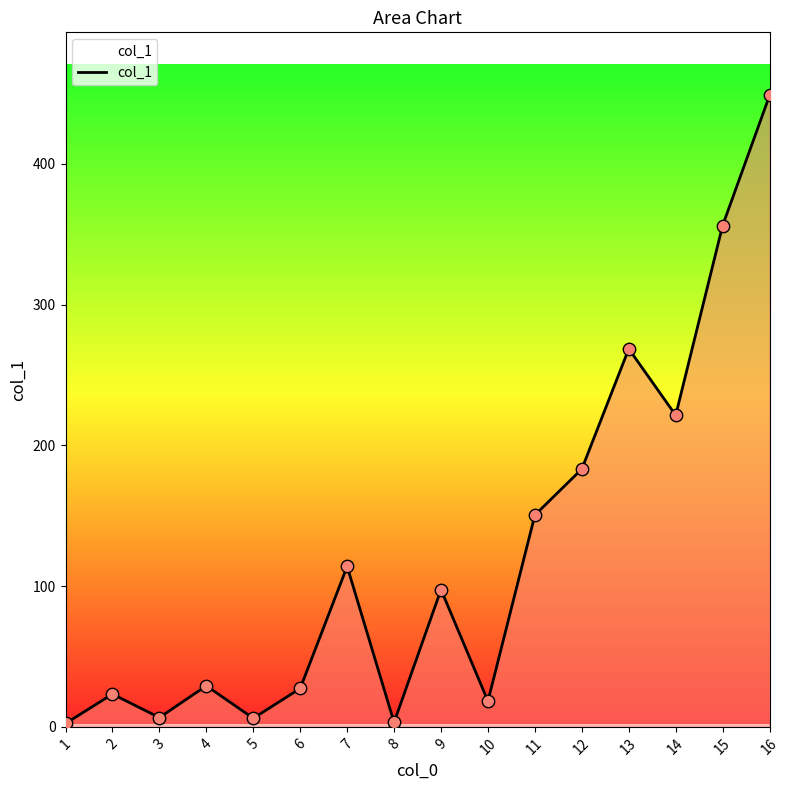

Which has a higher value, 7 or 15?

15